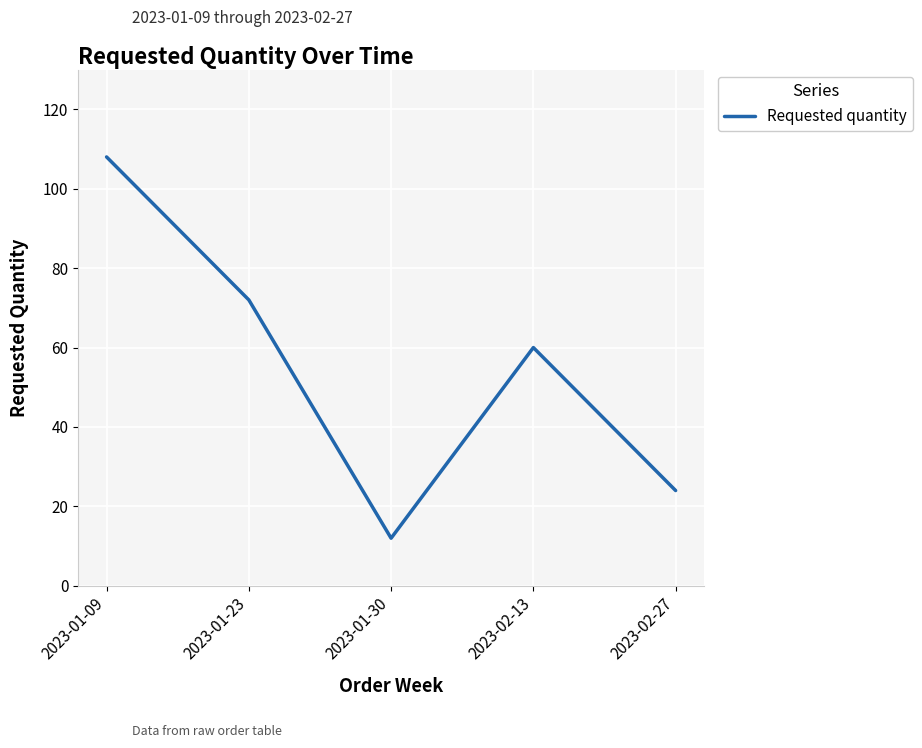

What is the maximum value shown in the chart?

108